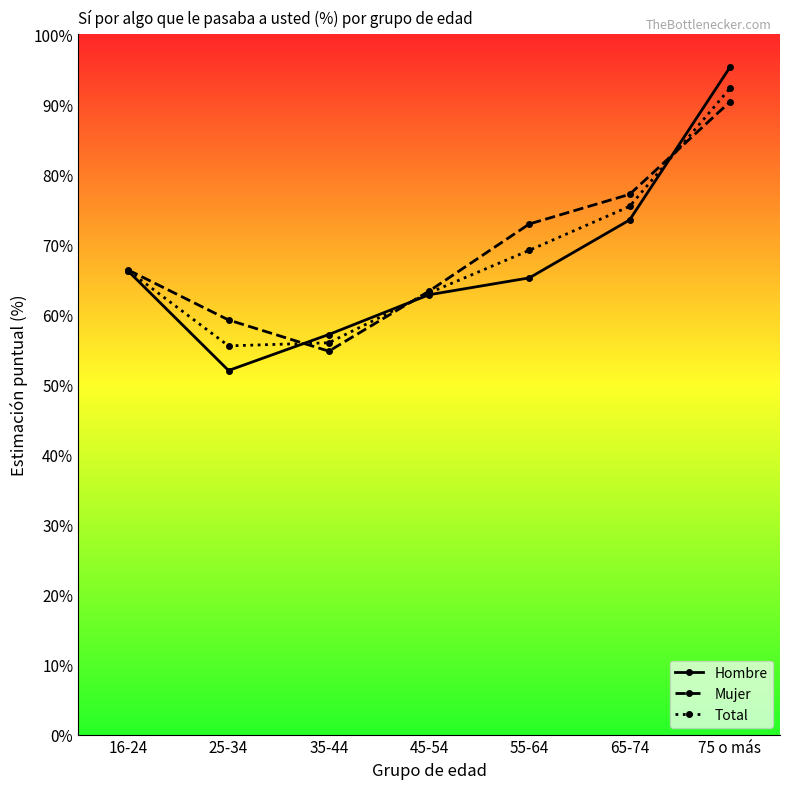

True or false: Total has a value of 75.4 at 65-74.

True